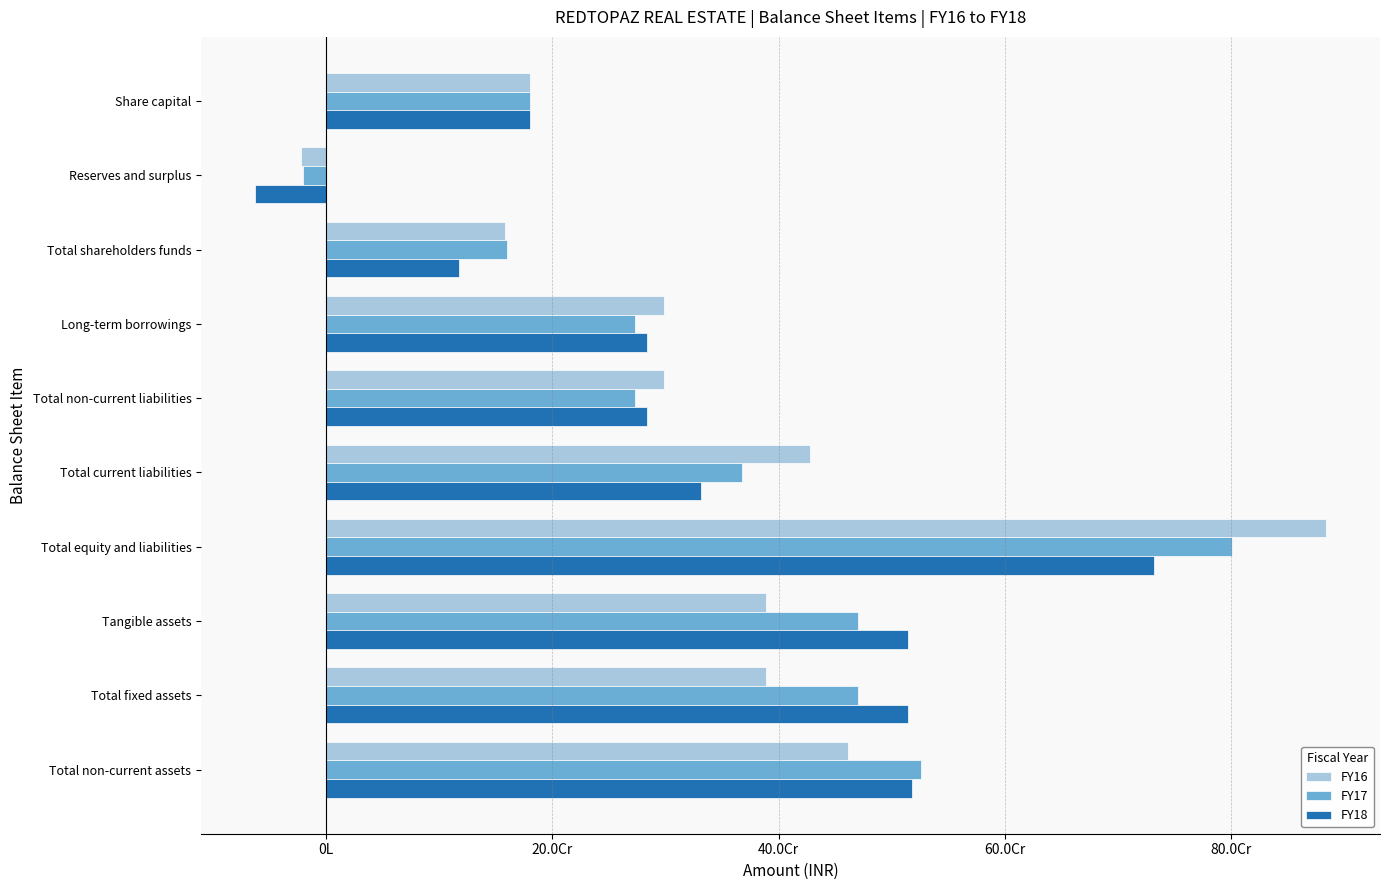

What is the difference between the second highest and minimum values in the FY18 series?

581274789